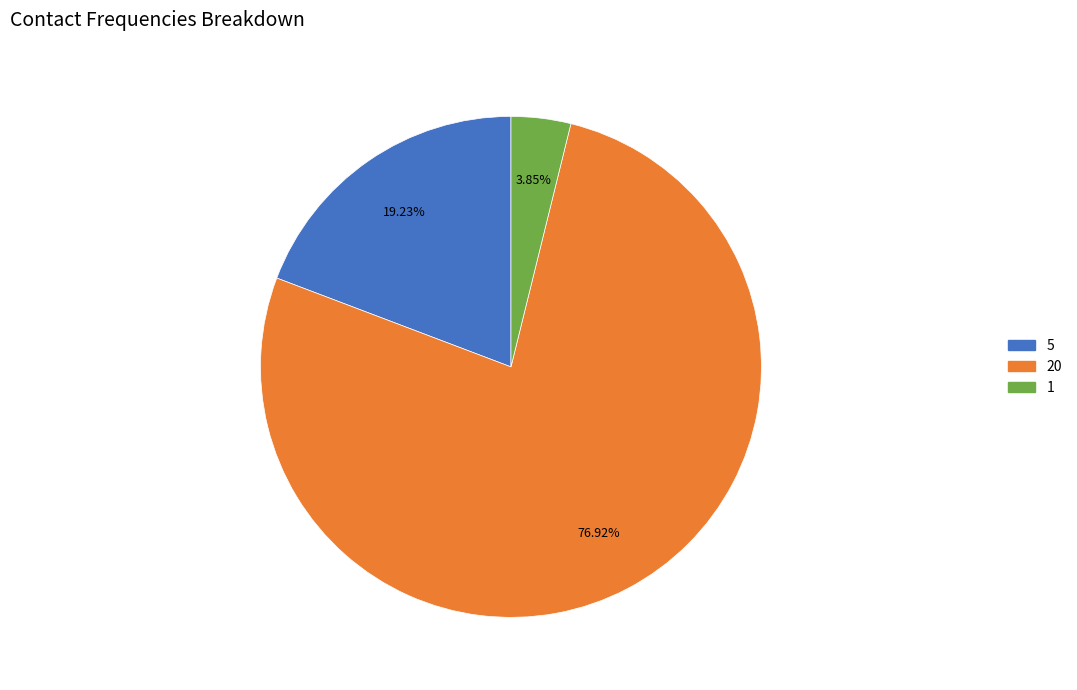

To the nearest percent, what portion does 1 represent?

4%